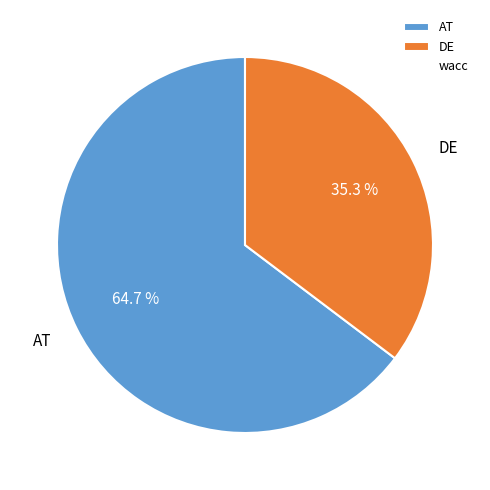

How many segments does this pie chart have?

2